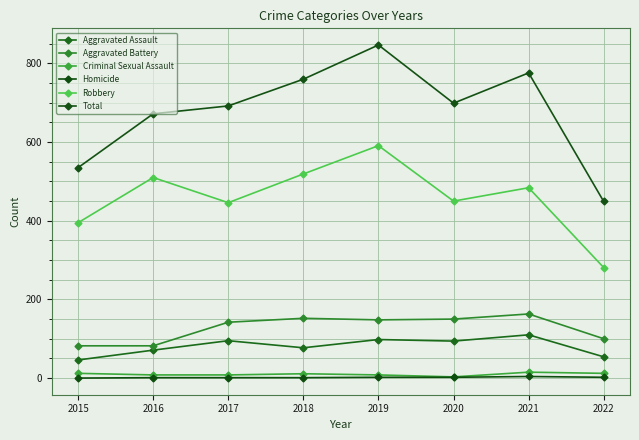

True or false: Criminal Sexual Assault and Aggravated Assault intersect in this chart.

False